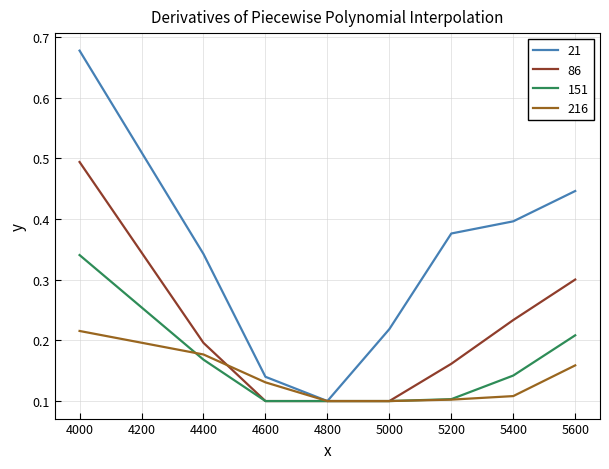

At which label does 151 reach its peak?

4000